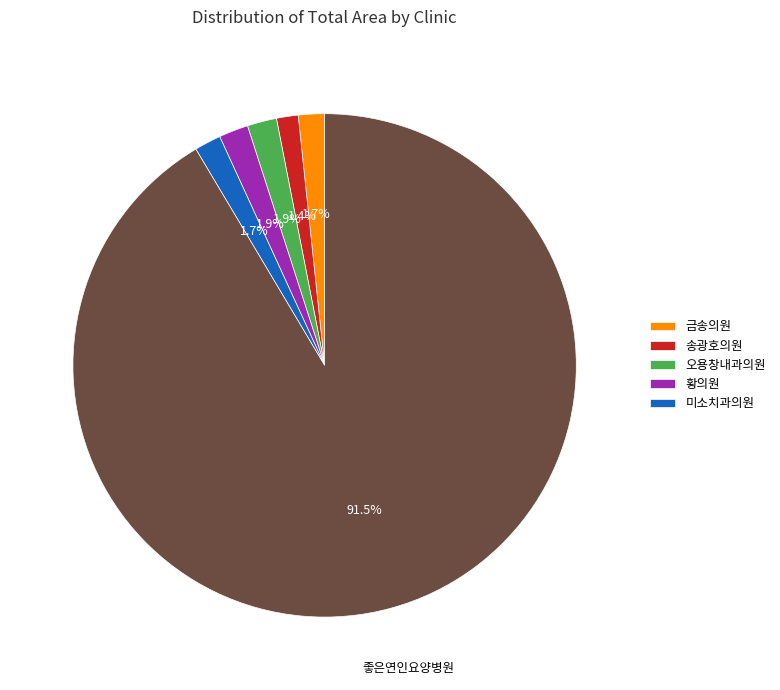

Does any single category account for the majority?

Yes